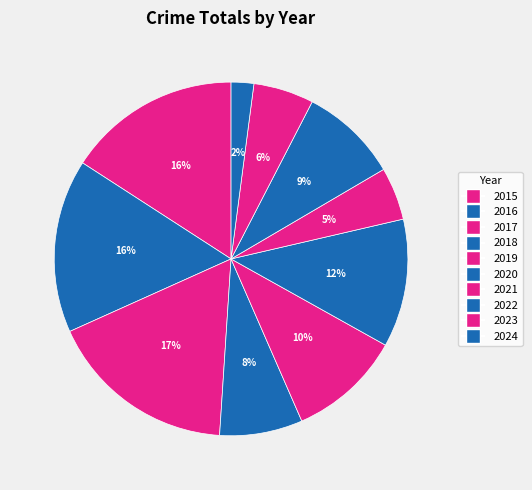

What percentage is the 2015 slice, to the nearest percent?

16%